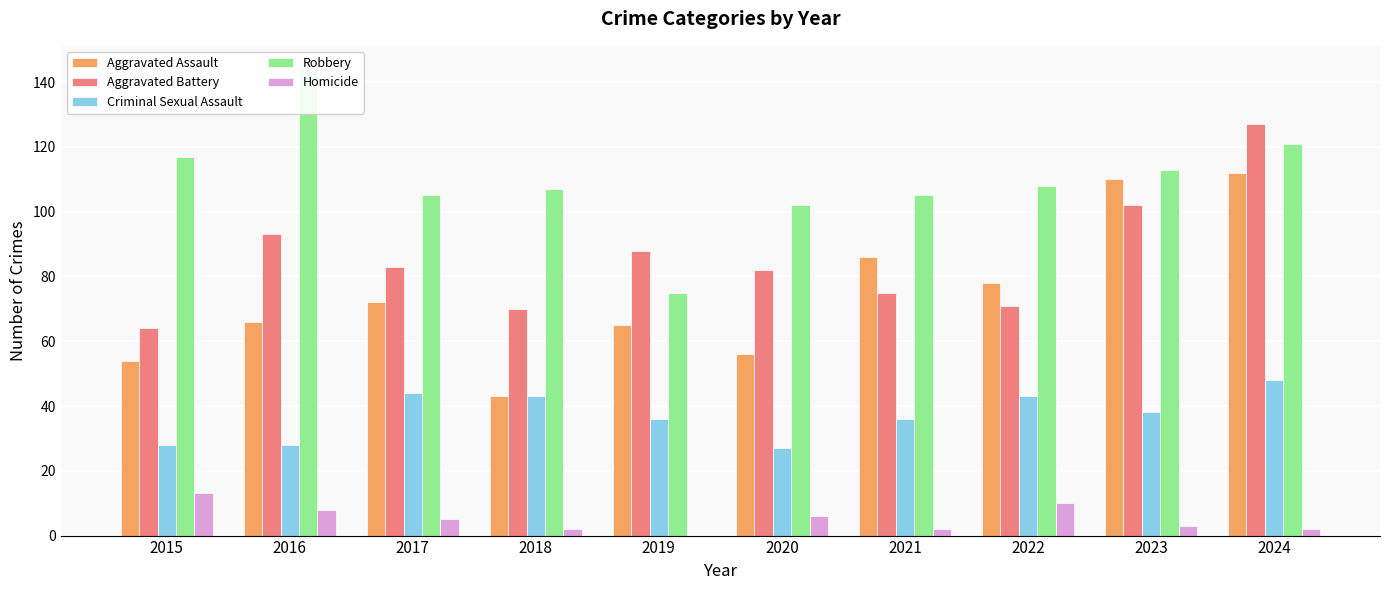

List the labels in order of Aggravated Assault value, largest first.

2024, 2023, 2021, 2022, 2017, 2016, 2019, 2020, 2015, 2018